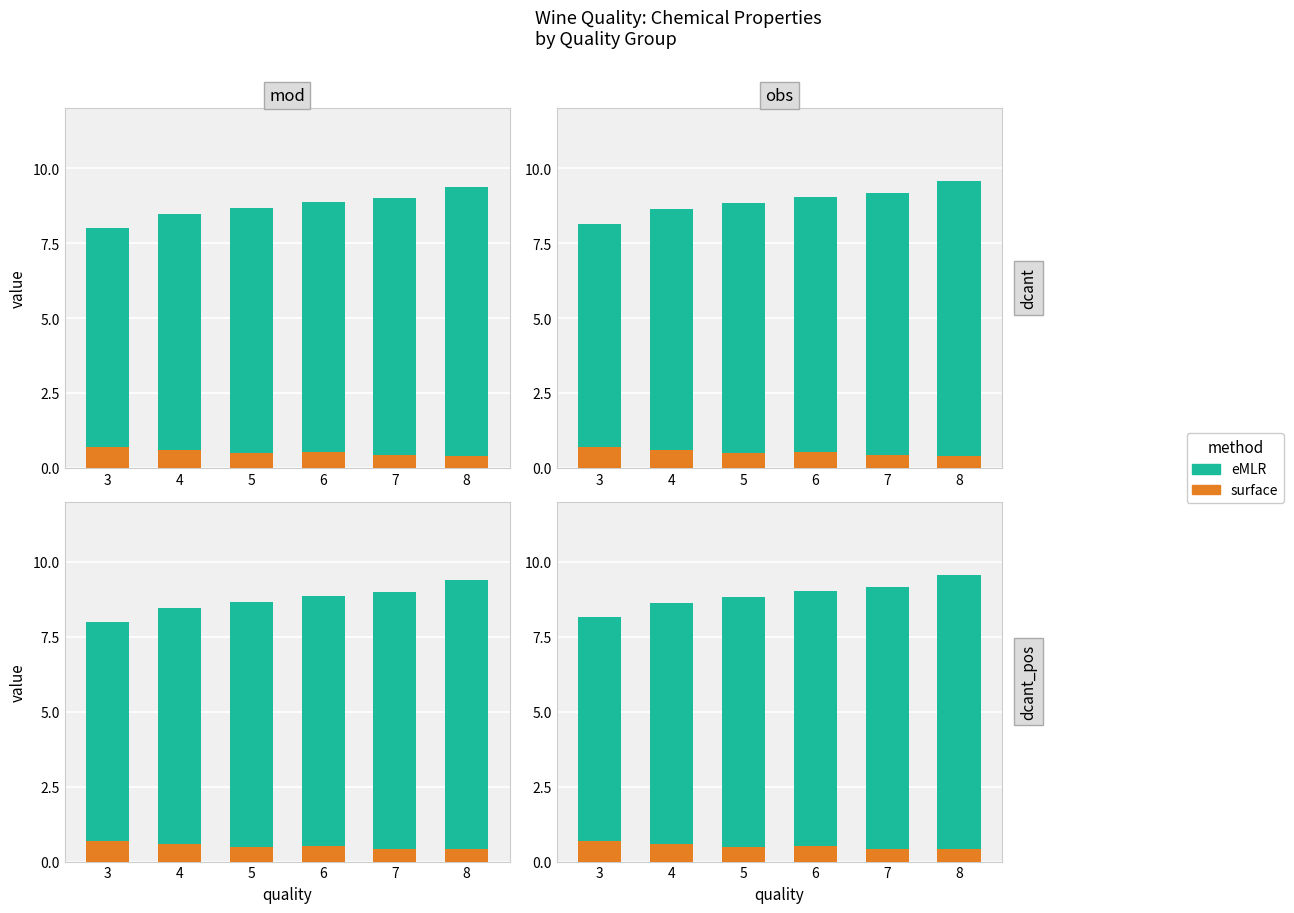

What is the value of the eMLR bar at the 5th from the left?

8.7